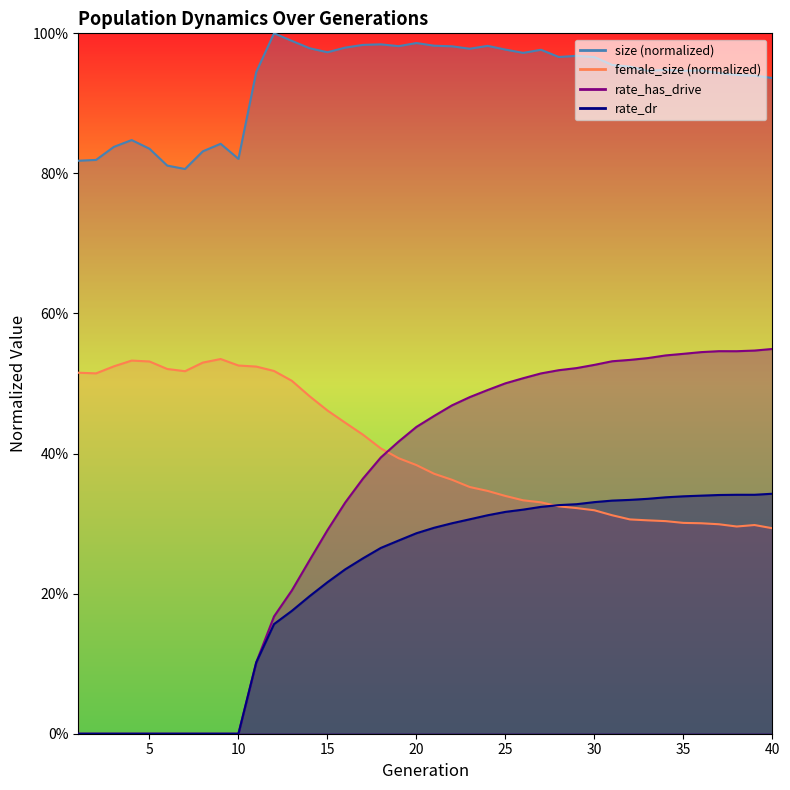

In female_size, how many points are lower than both neighbors (excluding endpoints)?

3